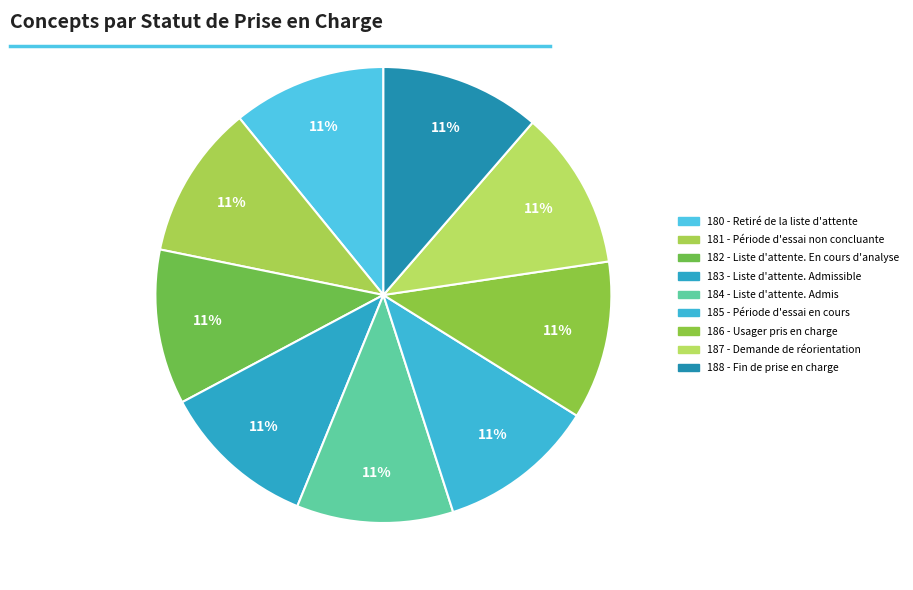

Is there any slice that represents more than half of the pie?

No